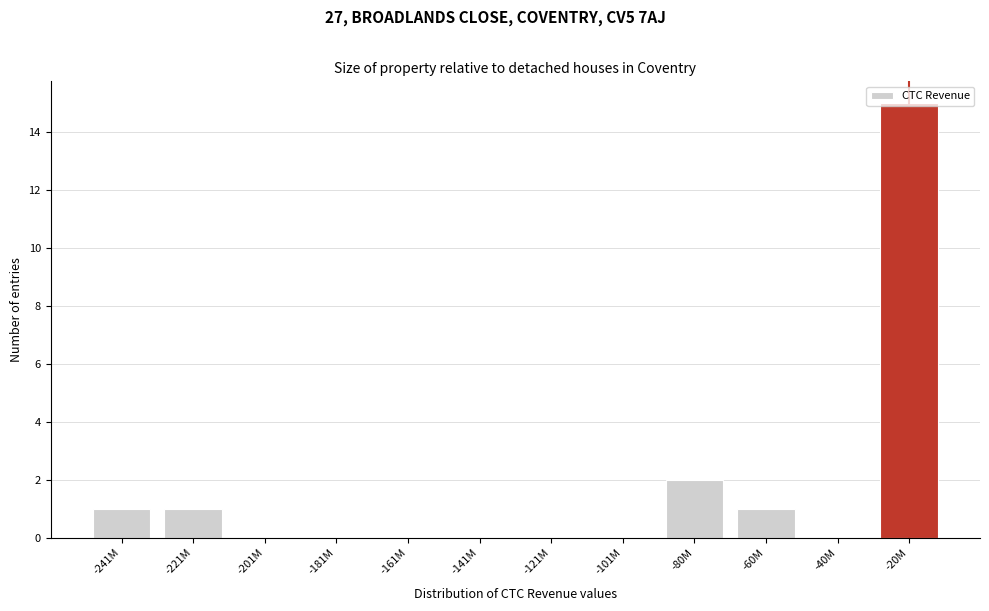

Where is the data nearest to the value 7?

-80M